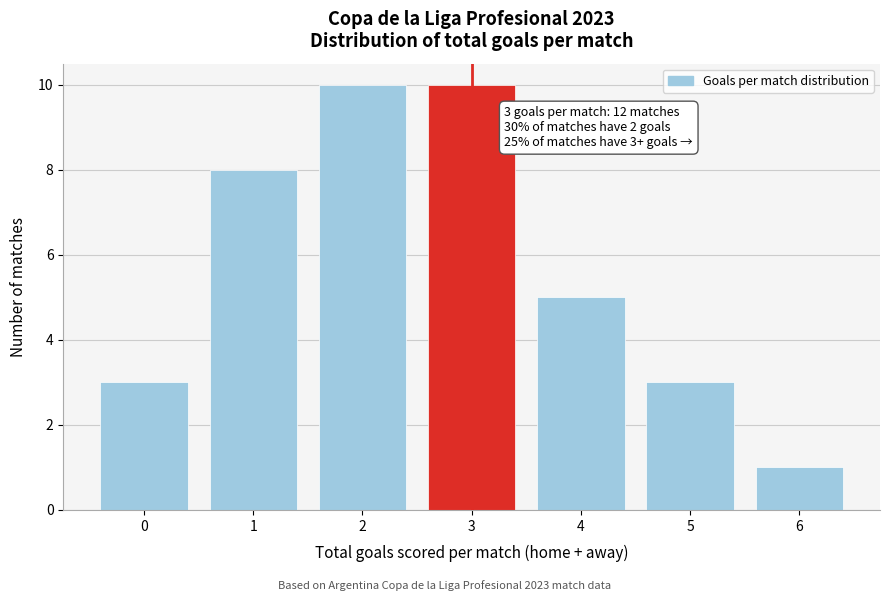

Reading left to right, what are all the values shown in this chart?

0=3	1=8	2=10	3=10	4=5	5=3	6=1